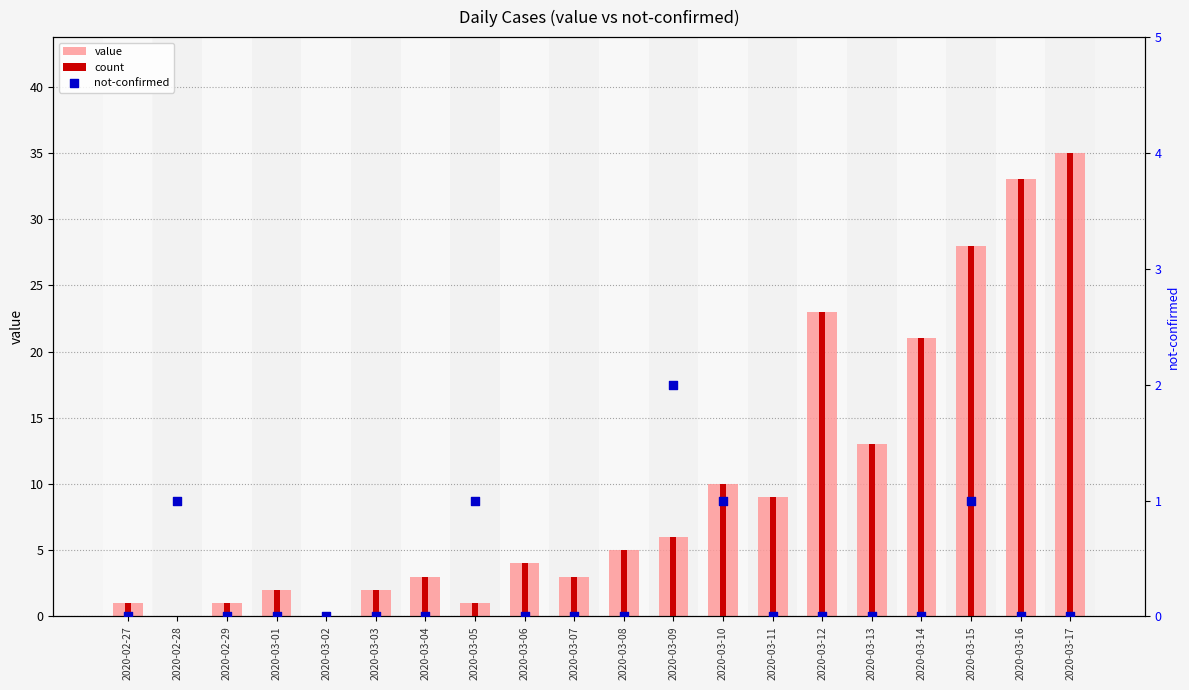

What are all the series names shown in the legend?

value, count, not-confirmed